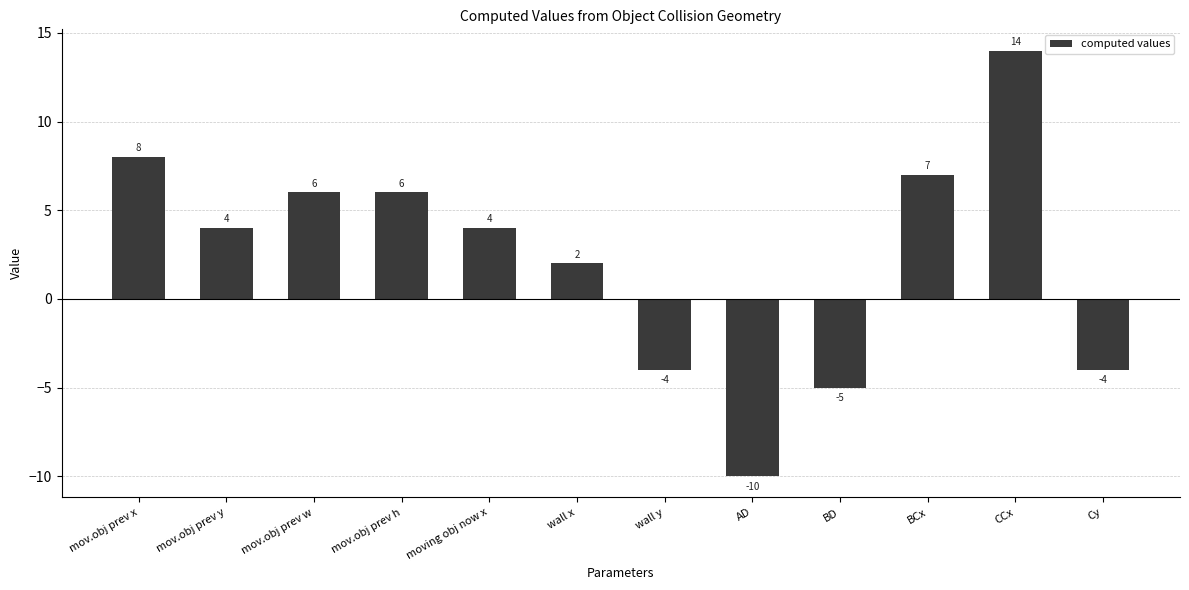

What is the sum of the values at mov.obj prev y and mov.obj prev x?

12